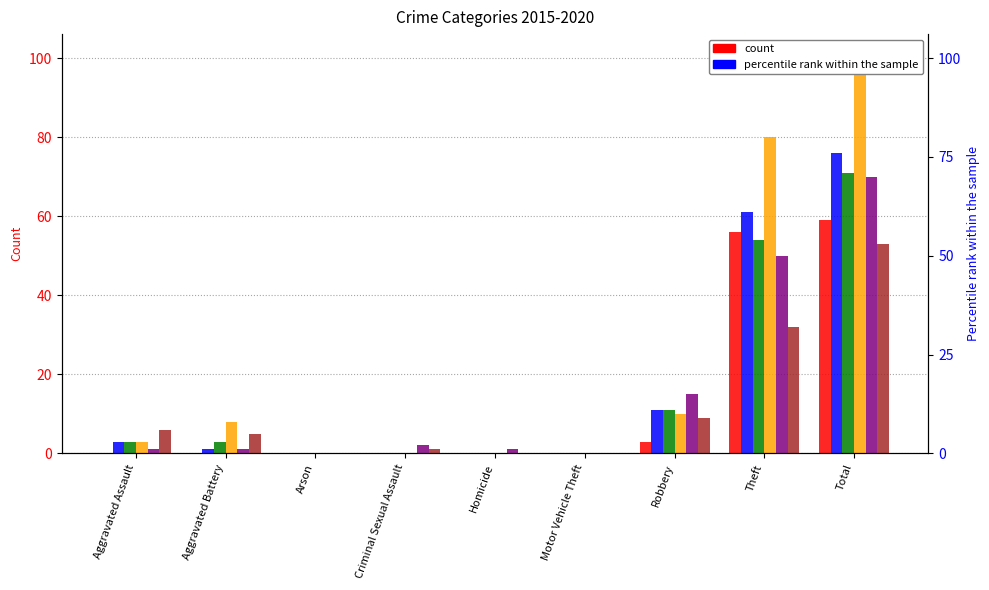

Which label corresponds to the smallest value in the chart?

Aggravated Assault